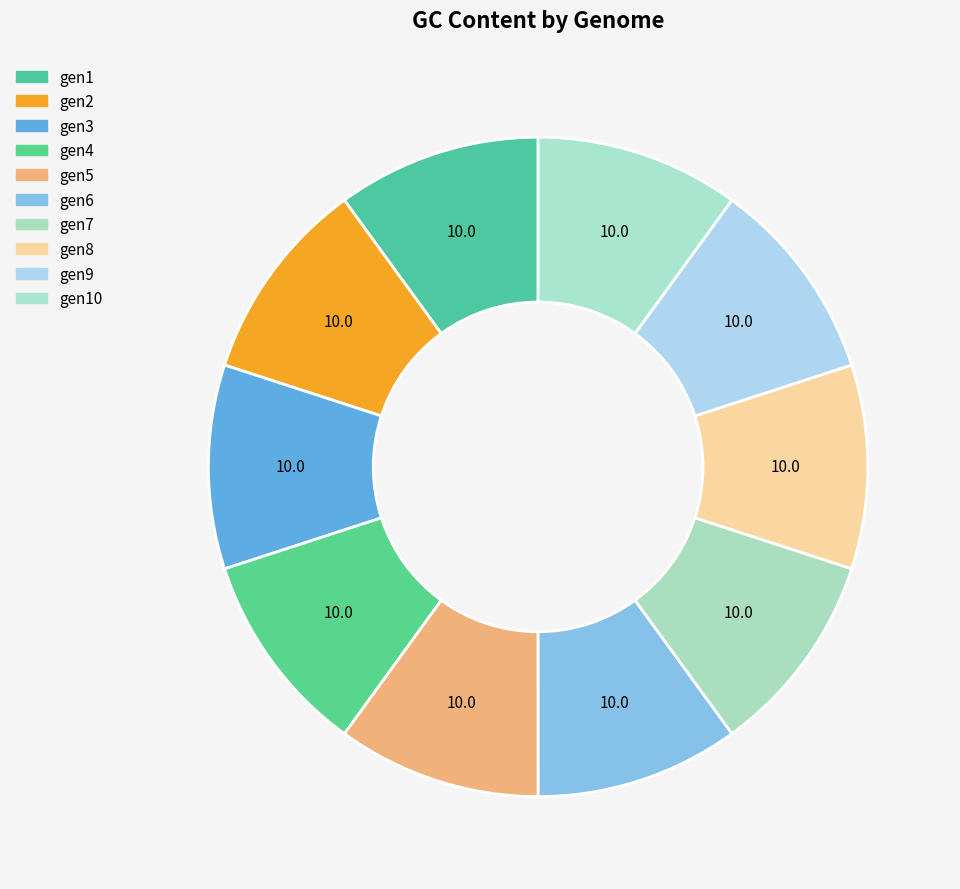

How many slices are in this pie chart?

10